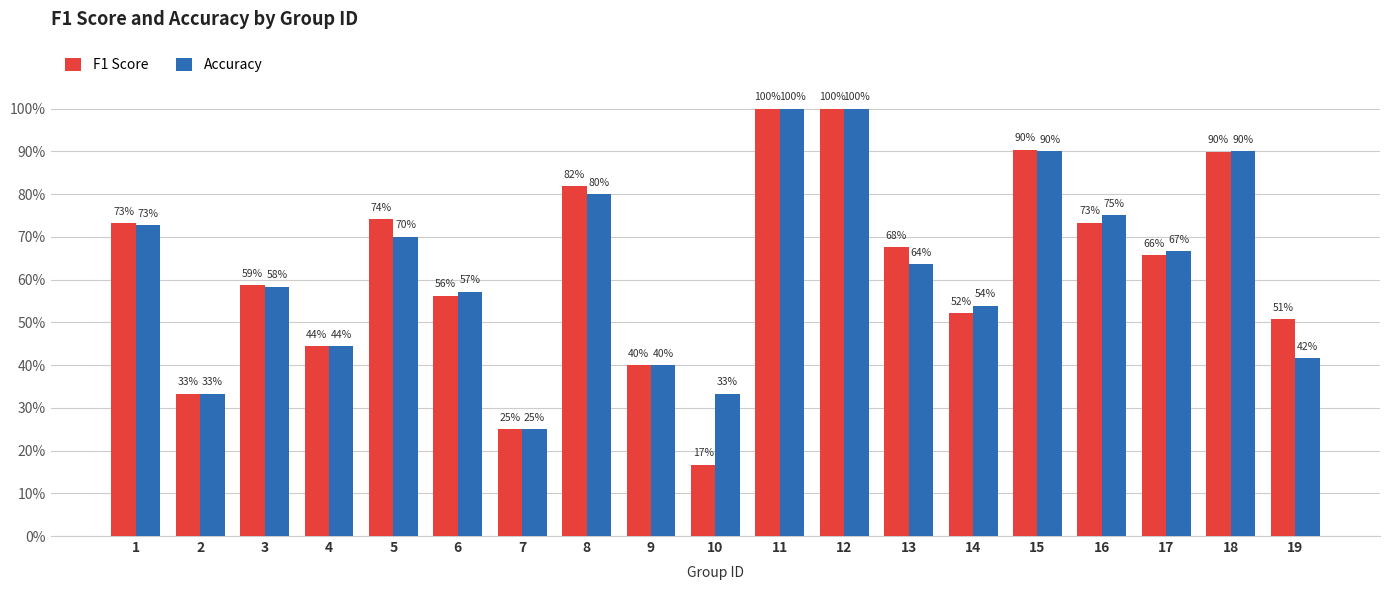

What are all the series names shown in the legend?

F1 Score, Accuracy